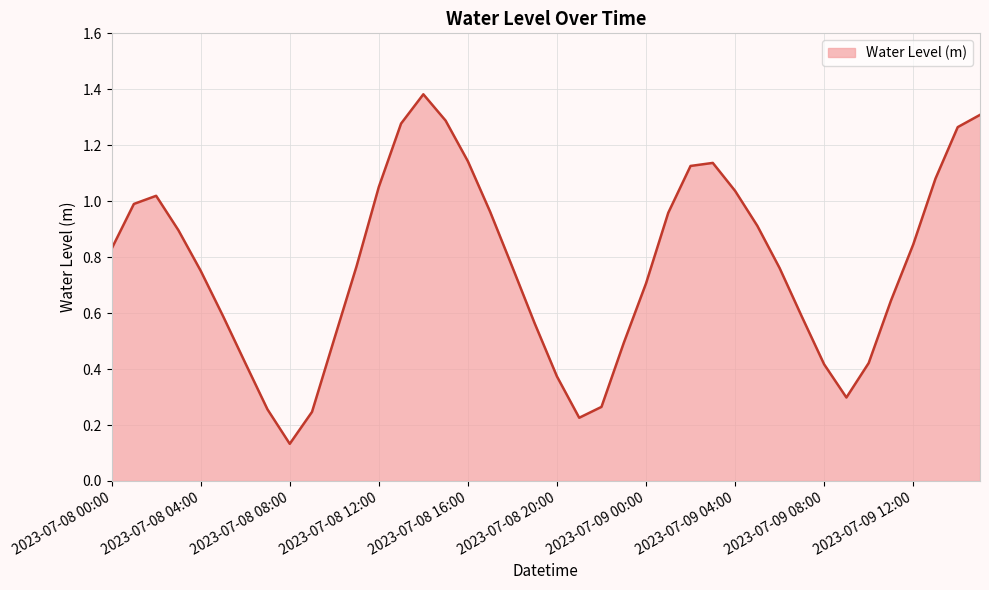

What is the difference between the maximum and minimum values?

1.2